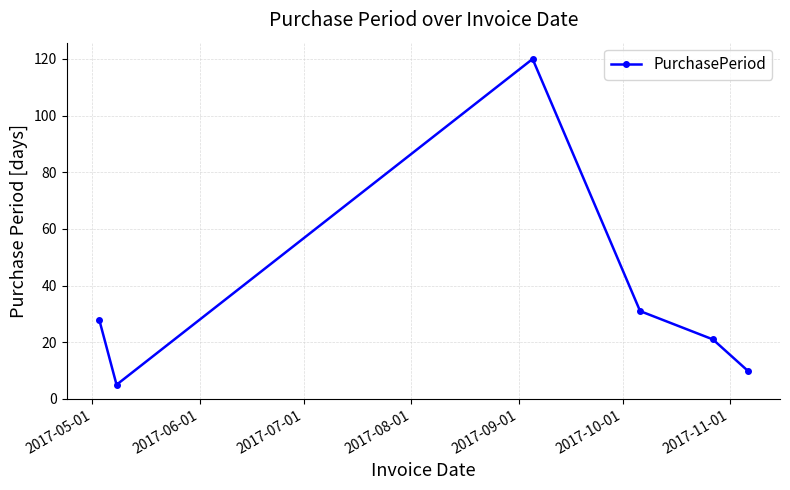

What is the value of the 5th point from the left?

21